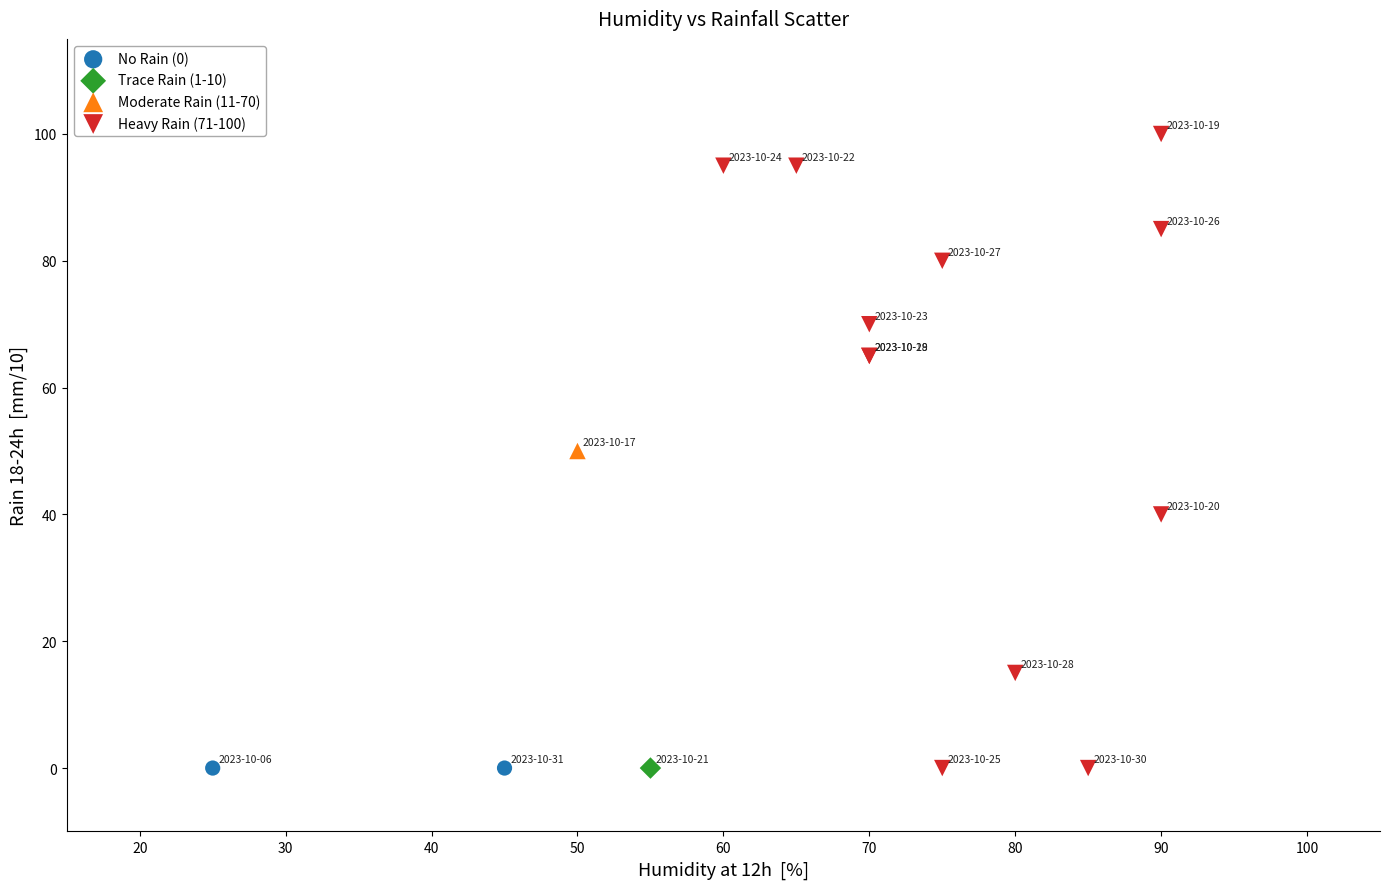

What are all the series names shown in the legend?

No Rain (0), Trace Rain (1-10), Moderate Rain (11-70), Heavy Rain (71-100)